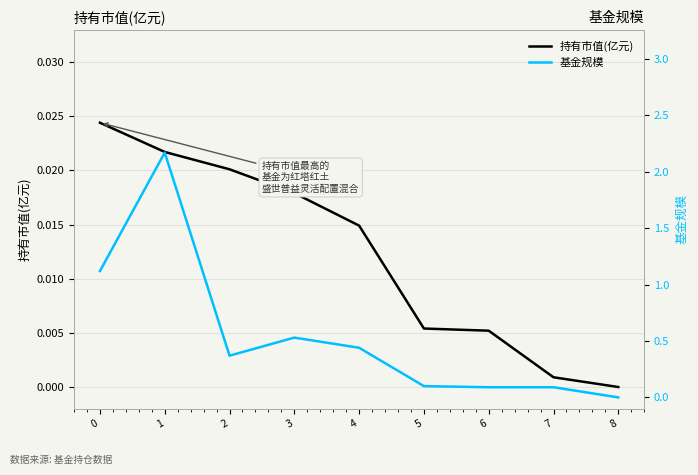

What is the difference between the second highest and second lowest values in the 基金规模 series?

1.0